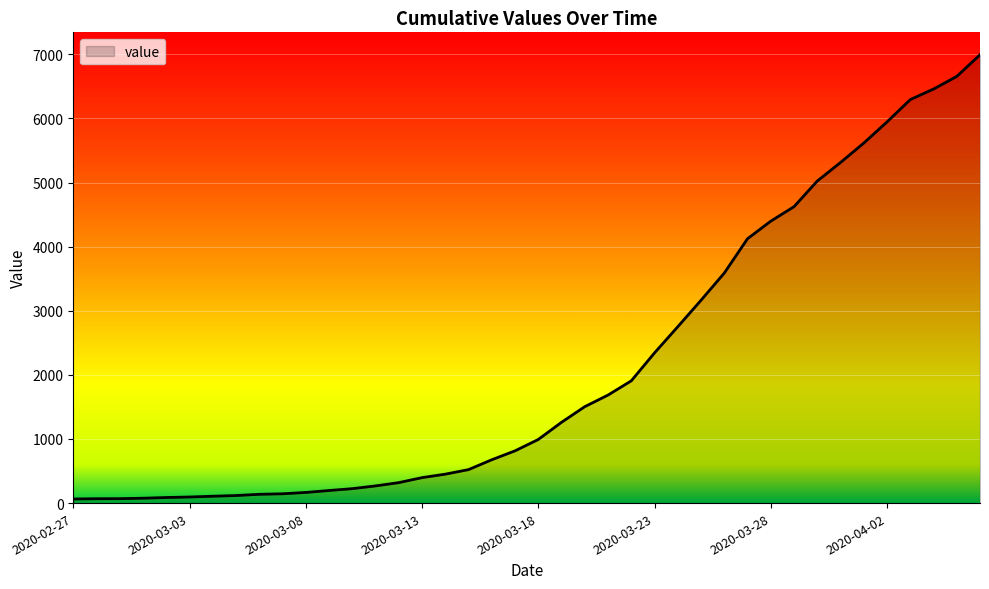

What is the difference between the maximum and minimum values?

6930